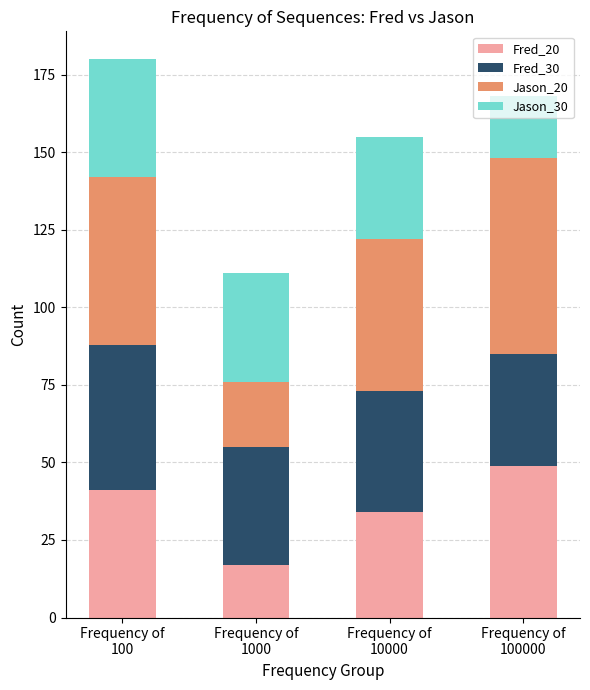

What are all the series names shown in the legend?

Fred_20, Fred_30, Jason_20, Jason_30